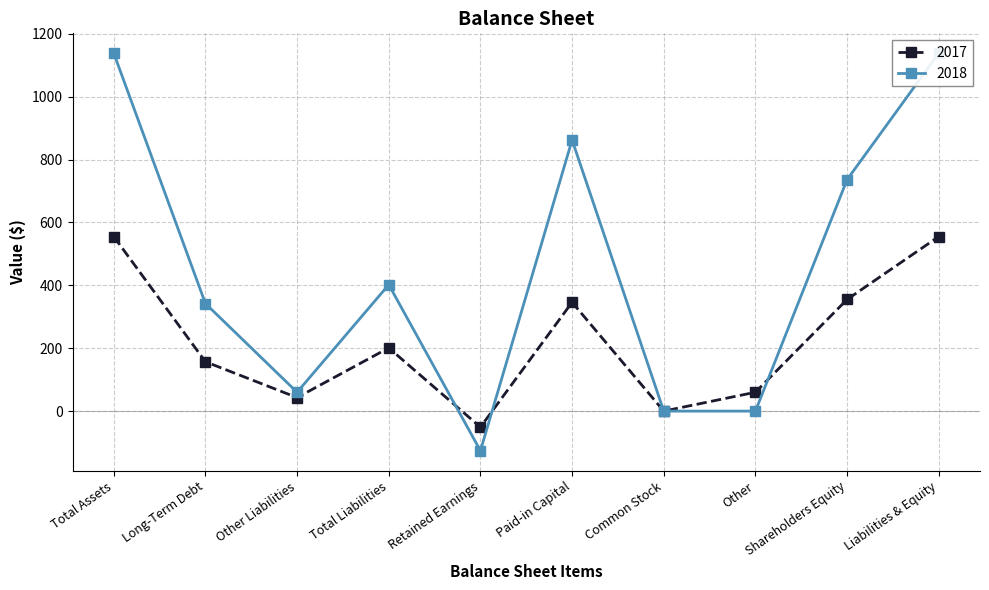

At which category does the chart reach its minimum across all series?

Retained Earnings